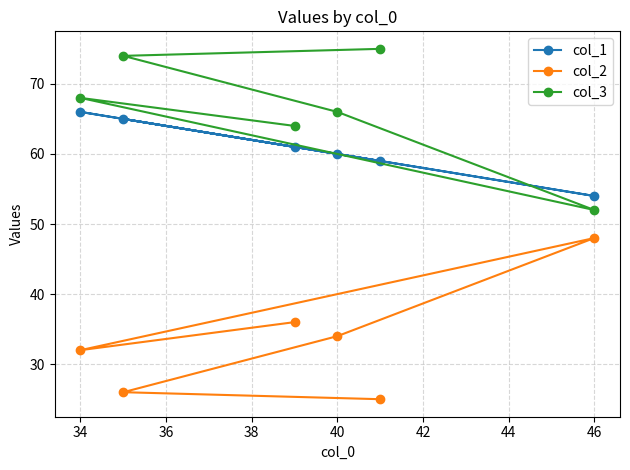

List the series in order of their peak value, highest first.

col_3, col_1, col_2